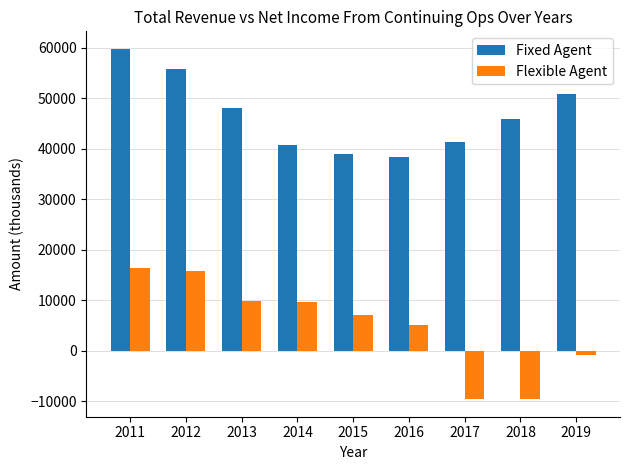

Rank the series by their average value, from lowest to highest.

Flexible Agent, Fixed Agent